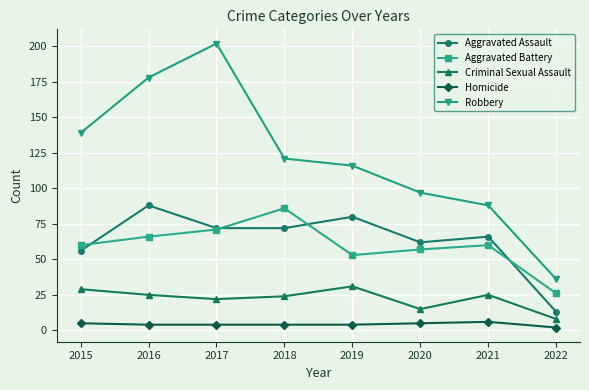

True or false: Robbery and Aggravated Battery cross at least once.

False